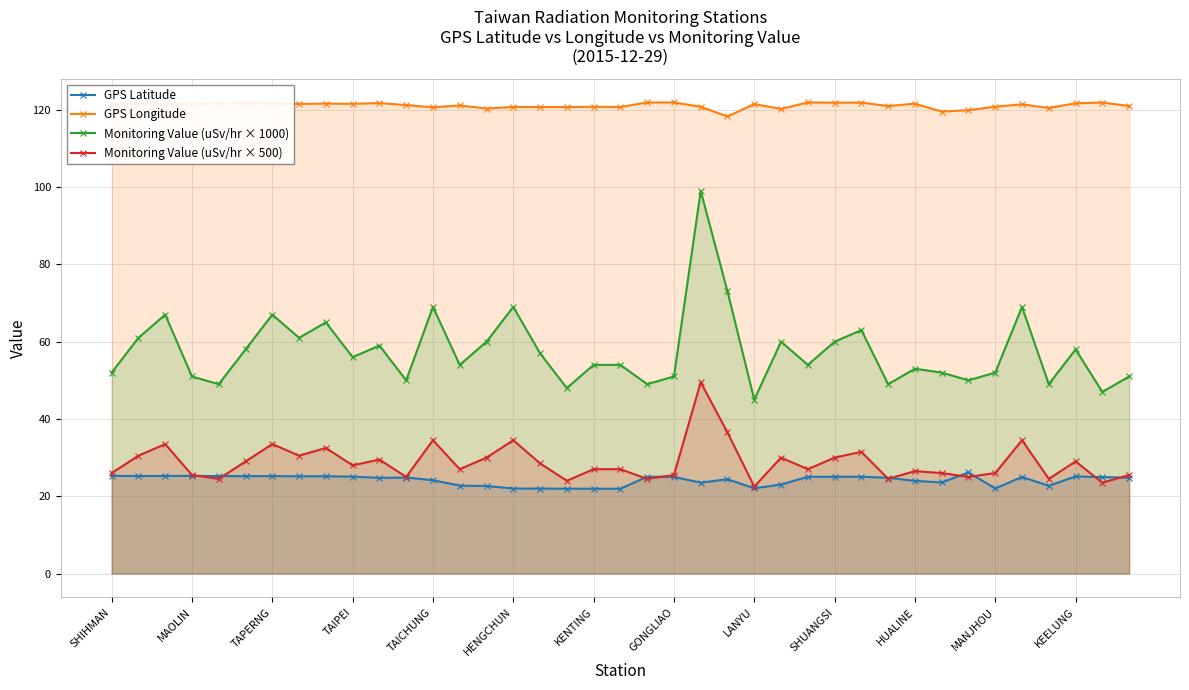

Which series has the largest total across all categories?

GPS Longitude